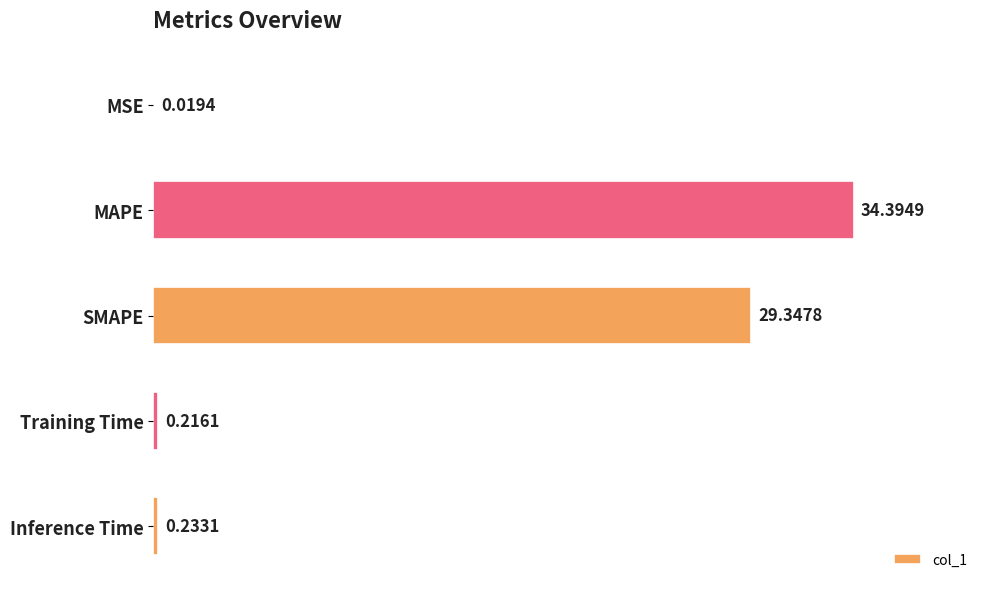

What is the change in value from MAPE to SMAPE?

-5.0